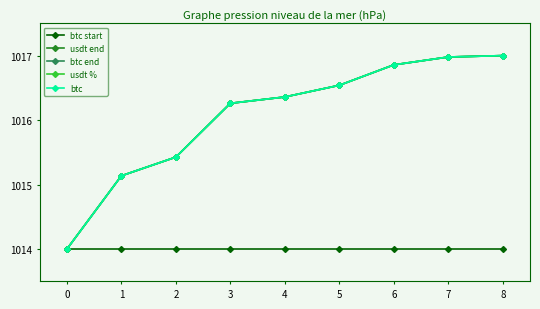

At which label does usdt end reach its peak?

8